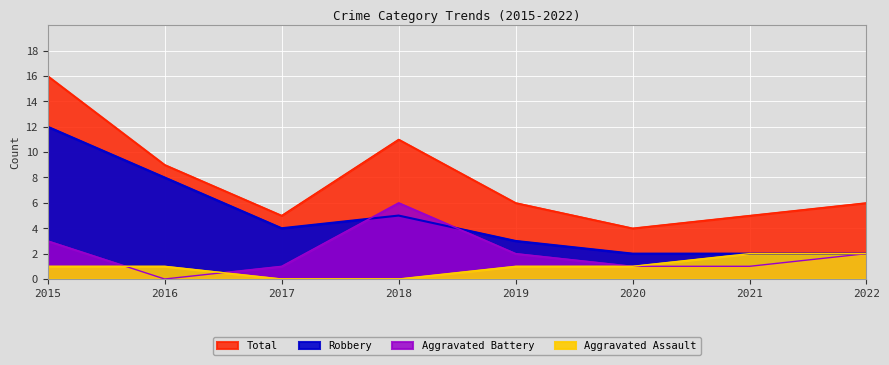

Is the value of Robbery at 2022 greater than the value of Aggravated Battery at 2021?

Yes